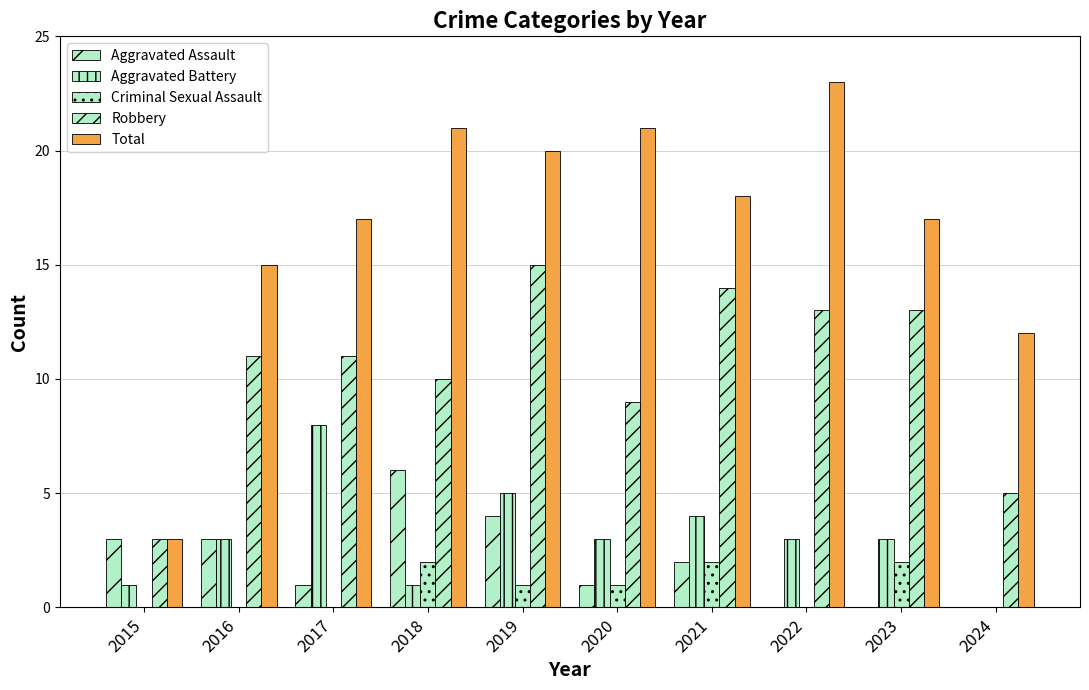

What is the average value of the Aggravated Assault series?

2